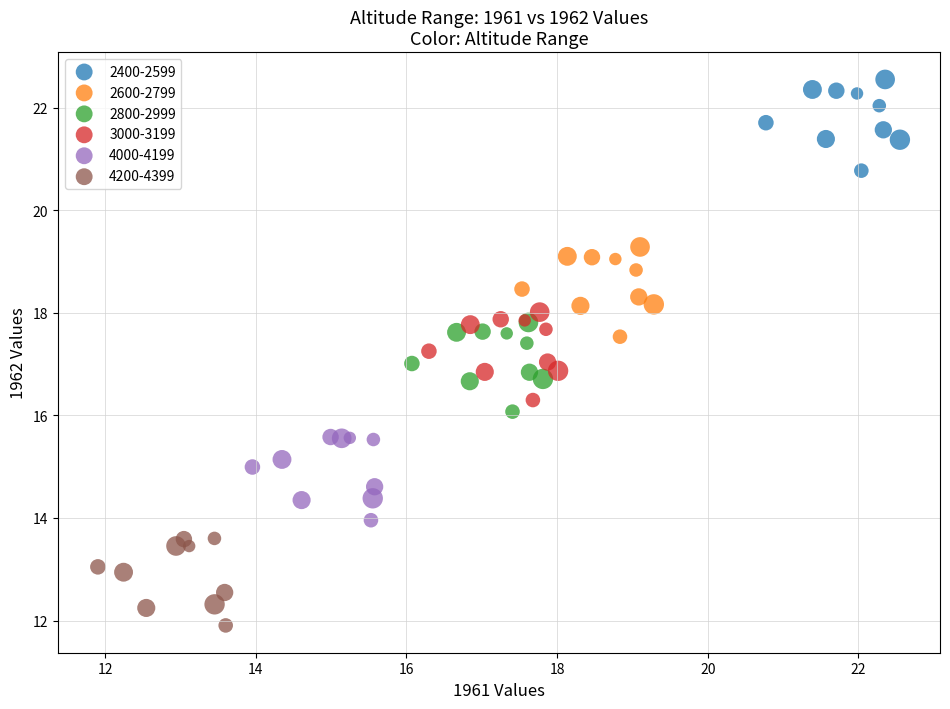

What are all the series names shown in the legend?

2400-2599, 2600-2799, 2800-2999, 3000-3199, 4000-4199, 4200-4399